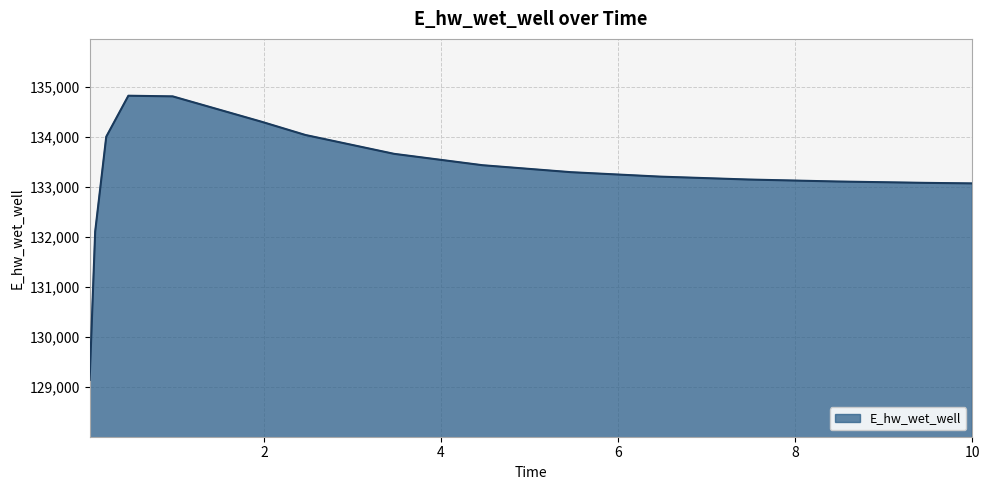

What is the difference between the maximum and minimum values?

5679.1